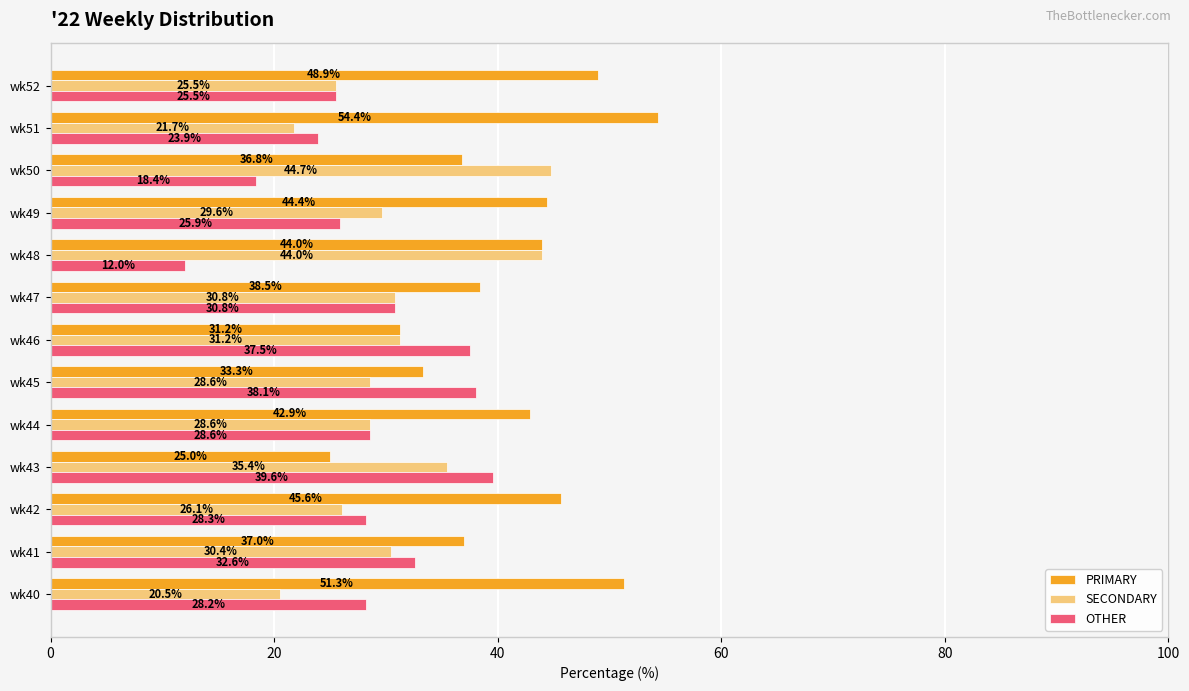

What is the total value across all series at wk41?

100.0